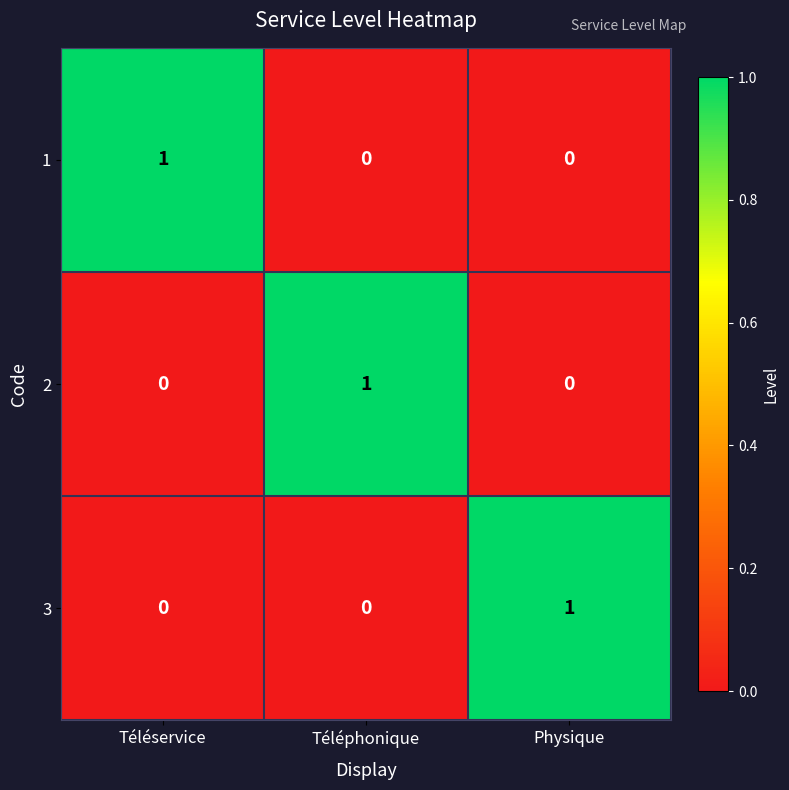

Is the value of 1 at Physique greater than the value of 3 at Physique?

No